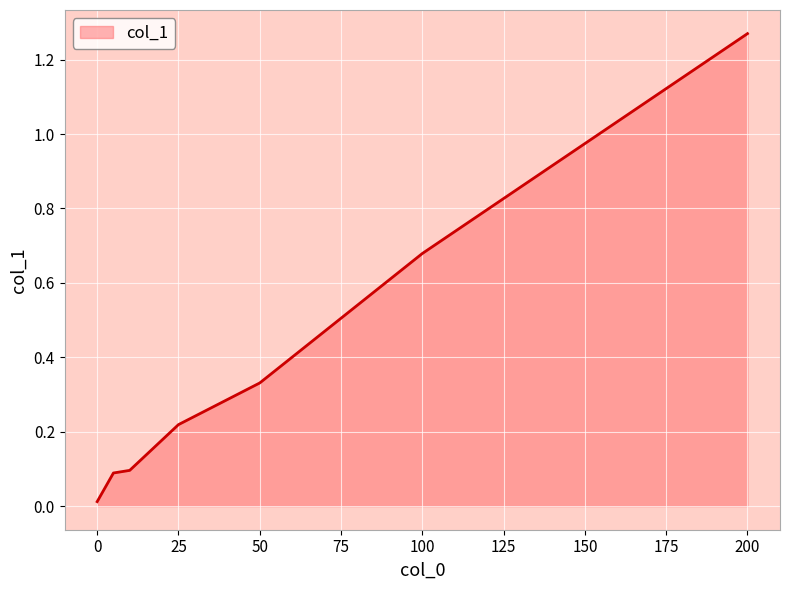

What is the sum of all values?

2.7